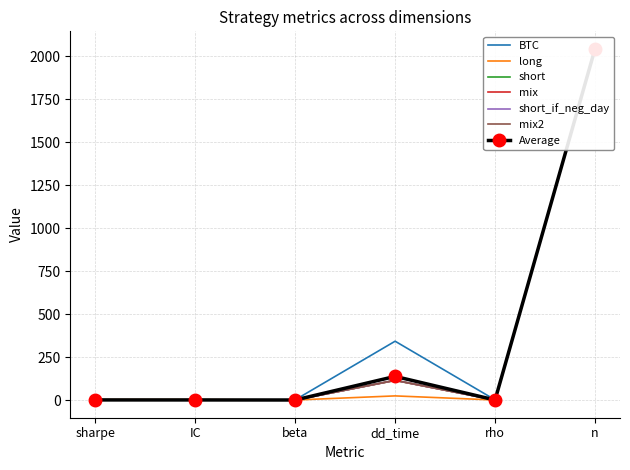

Is the value of BTC at beta greater than the value of mix2 at beta?

Yes